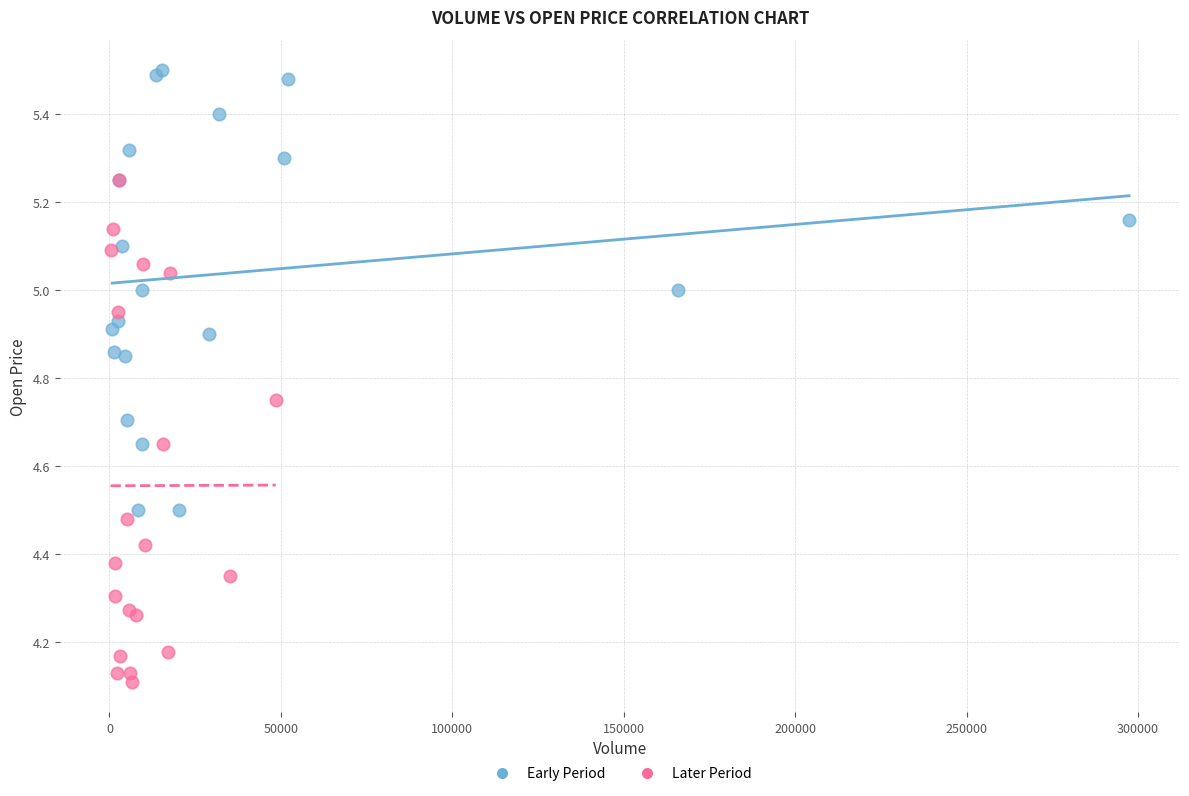

Which series has the largest Y range (max minus min)?

Later Period